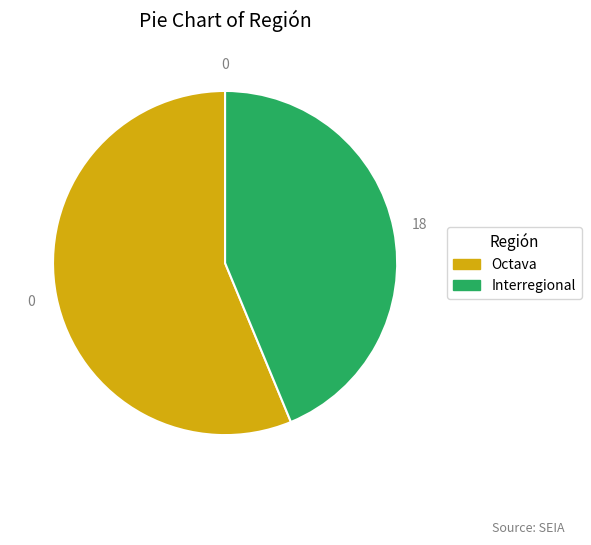

Rank the categories by value from highest to lowest.

Octava, Interregional